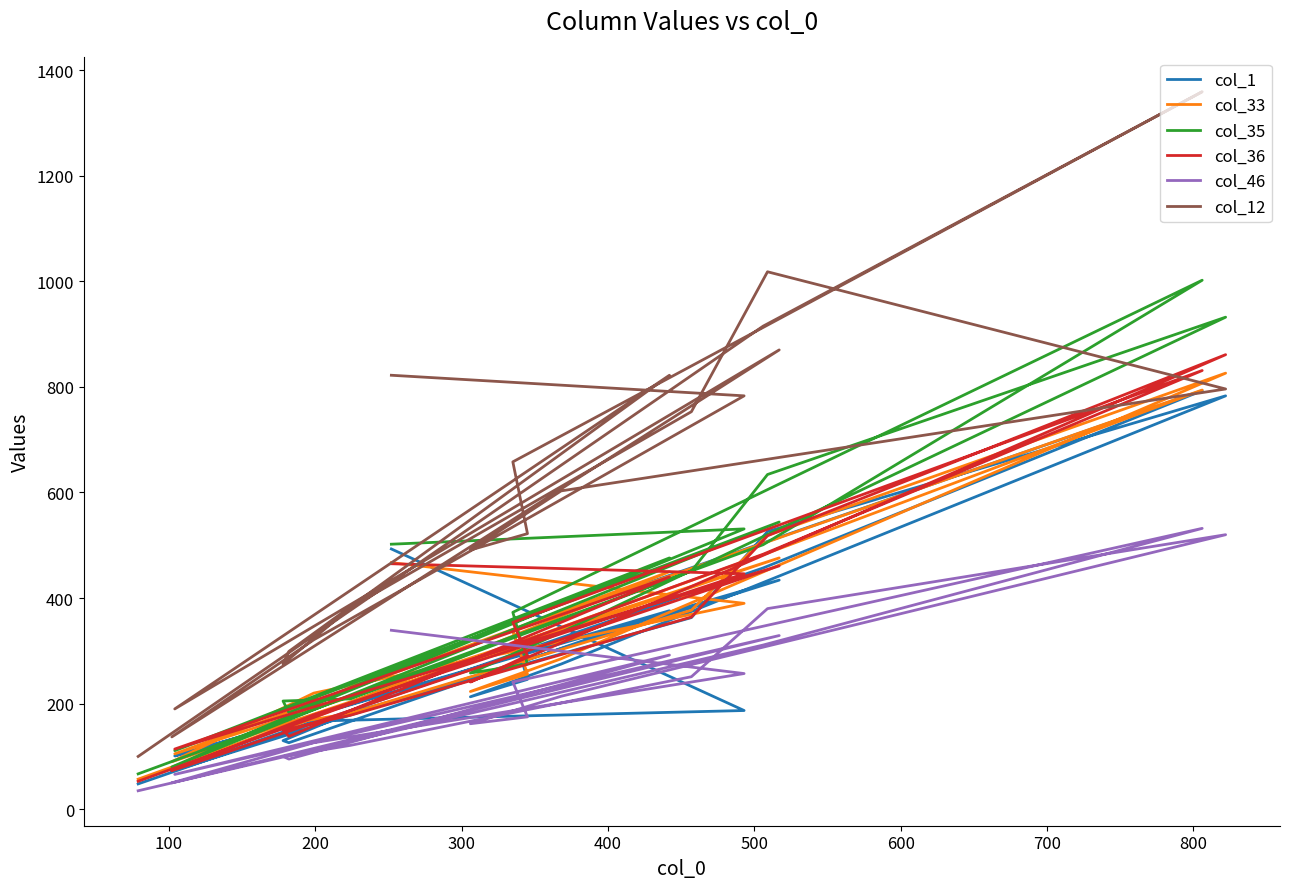

Reading left to right, what are all the values shown in this chart?

col_1: 493	187	167	72	434	101	376	126	130	183	363	526	783	275	213	246	340	793	457	48
col_33: 467	390	220	90	476	105	450	154	160	182	377	519	826	285	223	256	338	794	482	57
col_35: 502	531	197	80	544	111	476	183	205	209	451	634	932	335	258	275	373	1002	501	67
col_36: 465	446	179	73	461	114	440	138	150	178	364	518	861	315	241	291	354	831	483	53
col_46: 339	257	126	50	329	66	292	95	100	121	251	380	520	214	162	175	241	532	311	35
col_12: 822	783	321	137	870	190	822	299	275	382	753	1018	796	603	491	522	658	1359	915	100